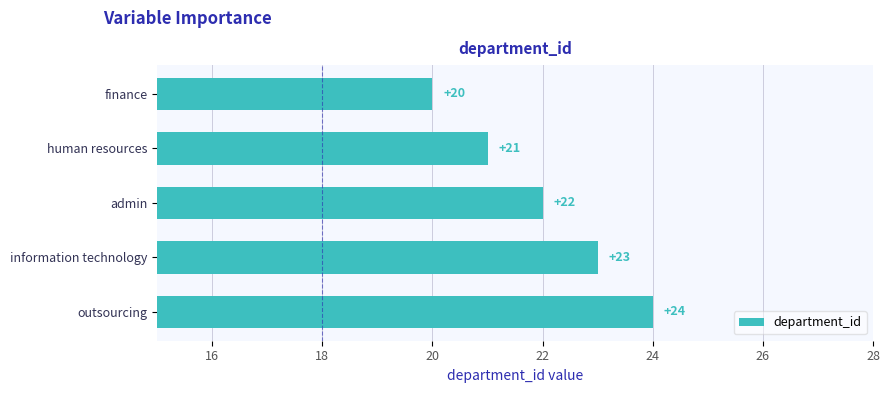

Which label corresponds to the largest value in the chart?

outsourcing